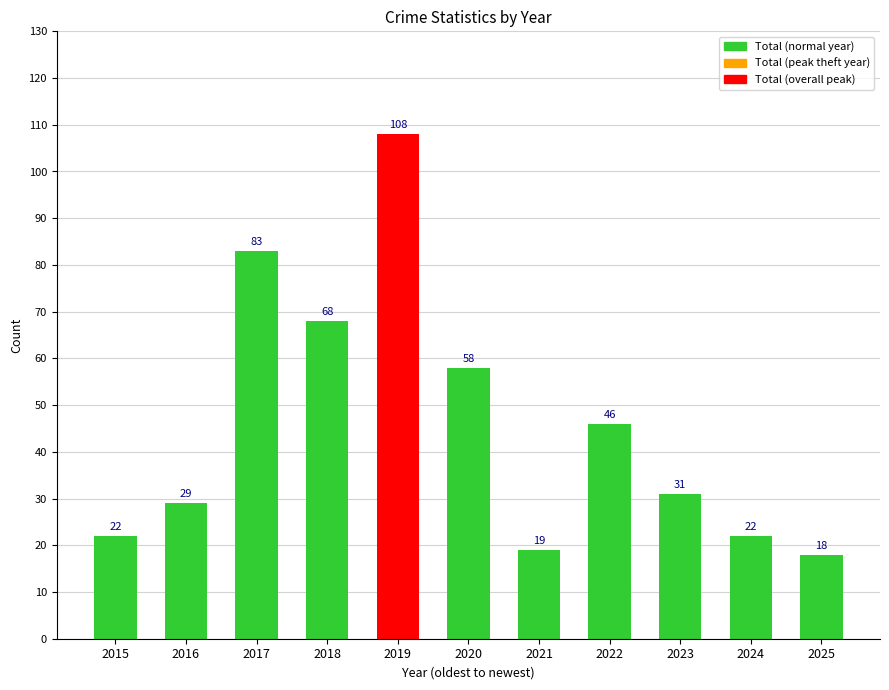

What is the ratio of the value at 2018 to the value at 2023?

2.2